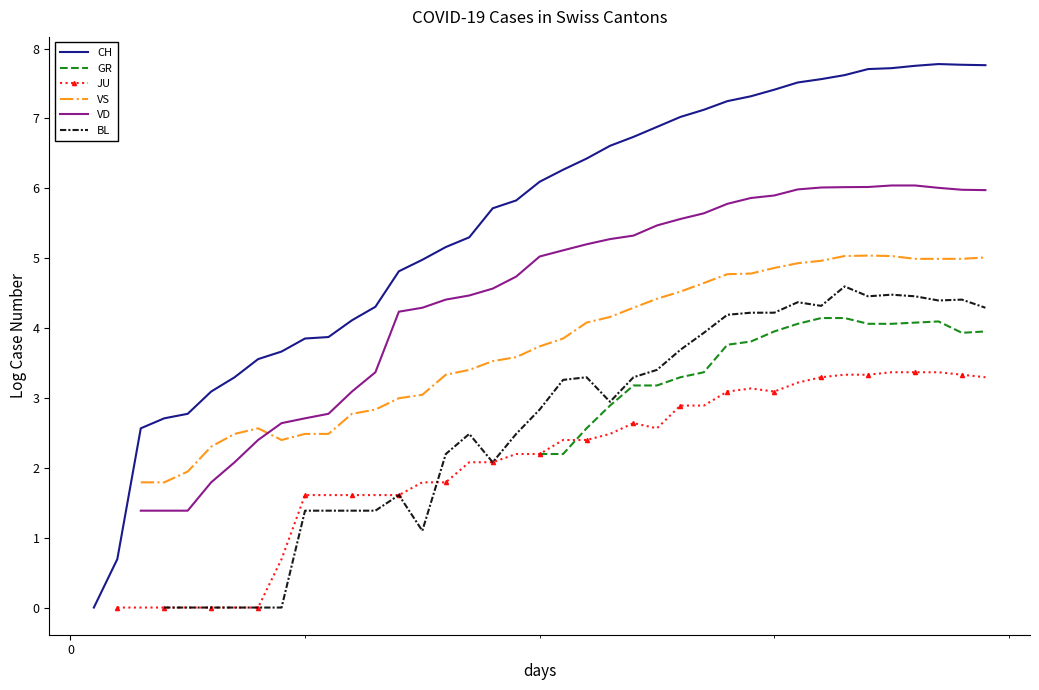

Between −50 and 31, which is larger?

31